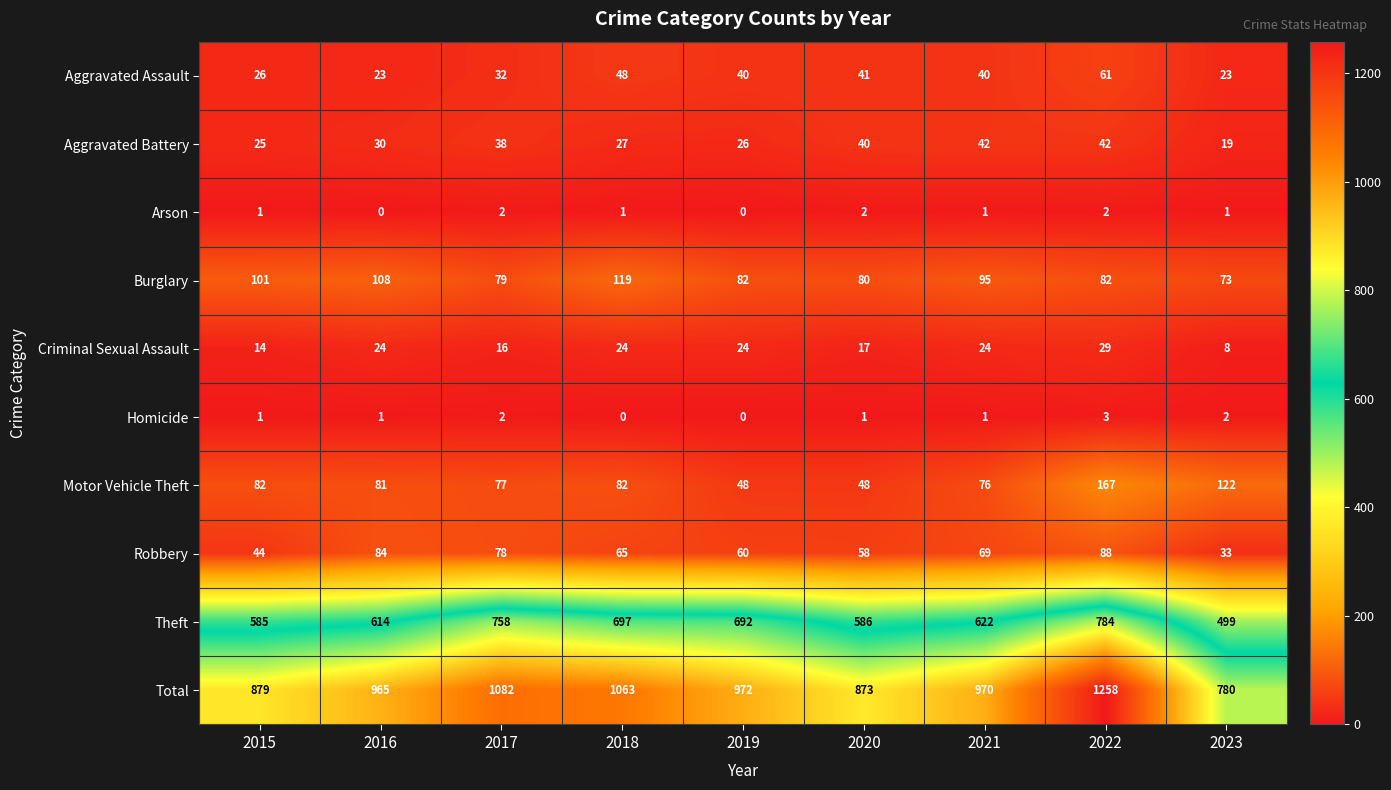

At how many categories does at least one series exceed 1189?

1